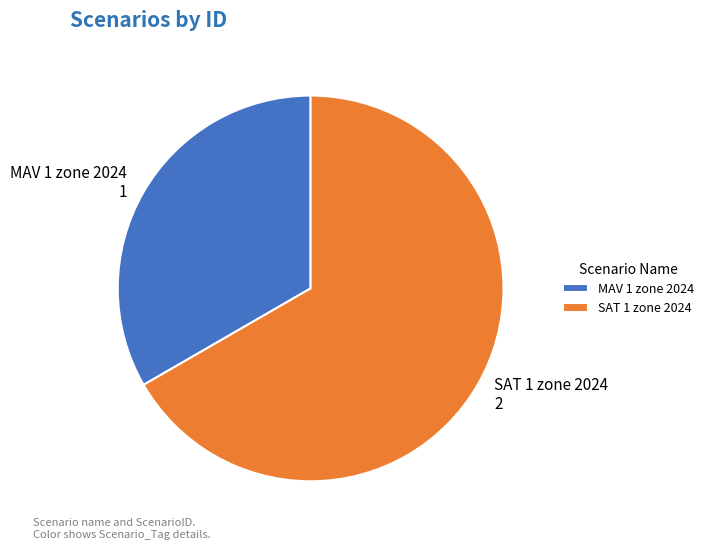

Is the sum of MAV 1 zone 2024 and SAT 1 zone 2024 greater than half?

Yes